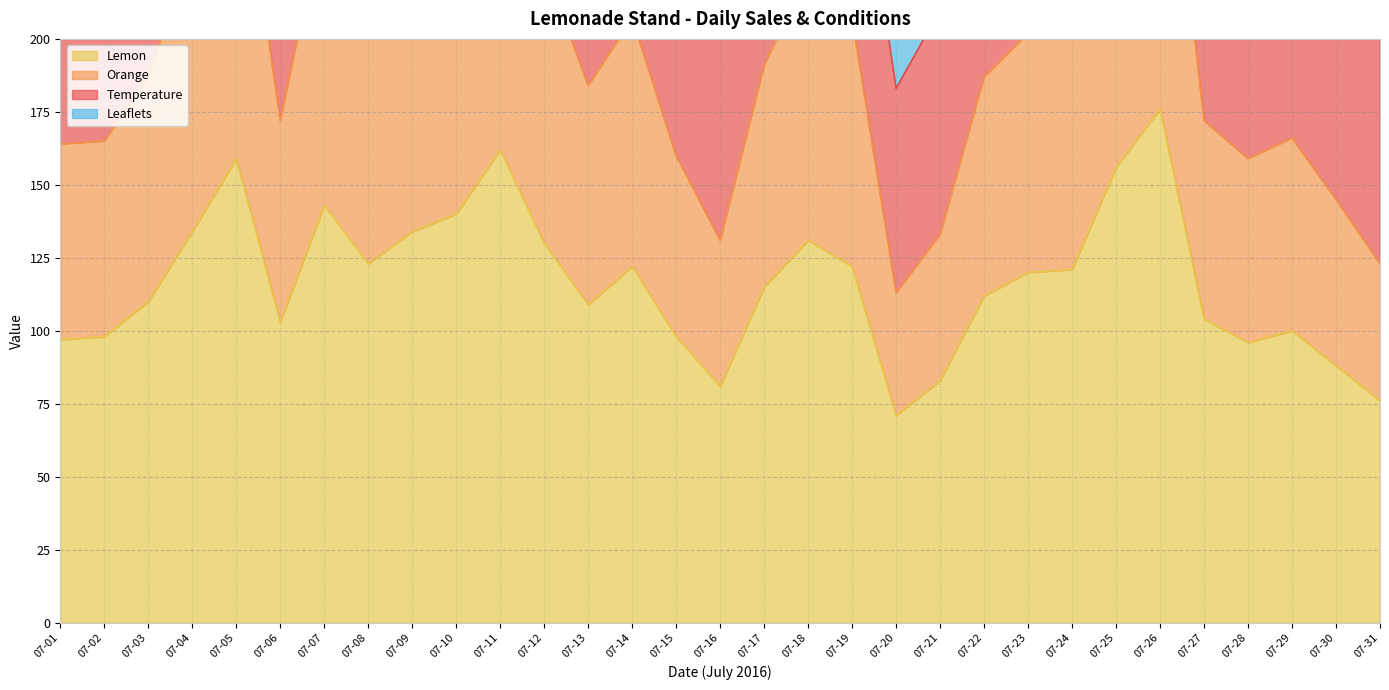

Where is the first local minimum for Lemon?

07-06